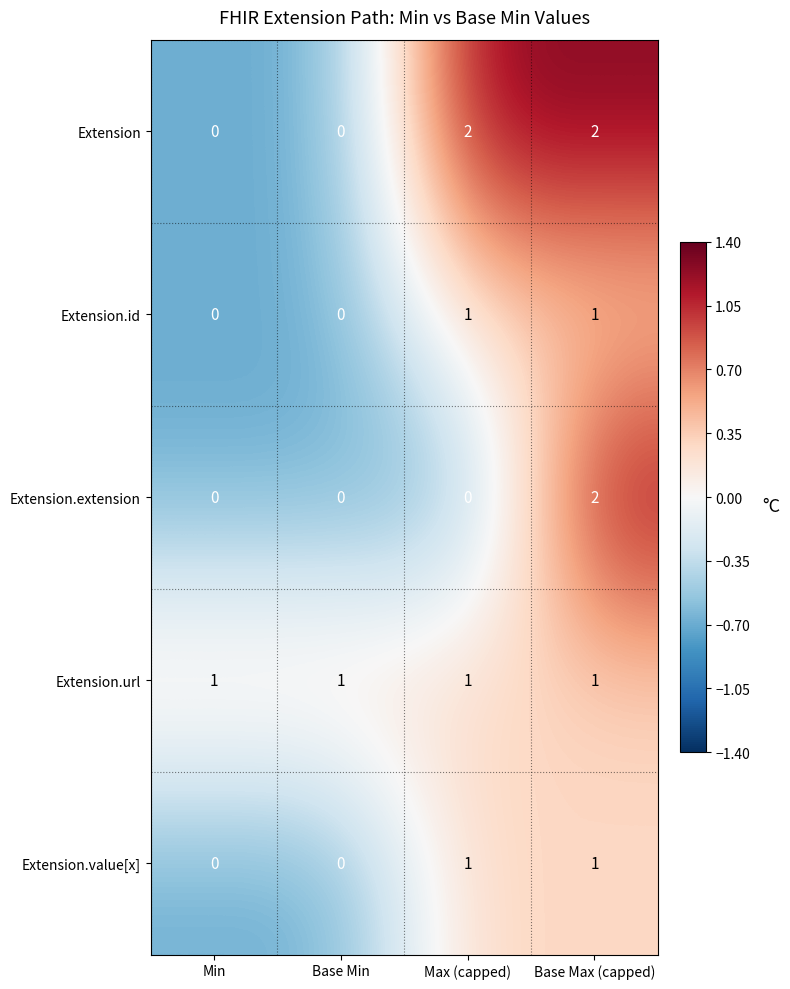

The Extension.url series shows 1 at Max (capped). True or false?

True